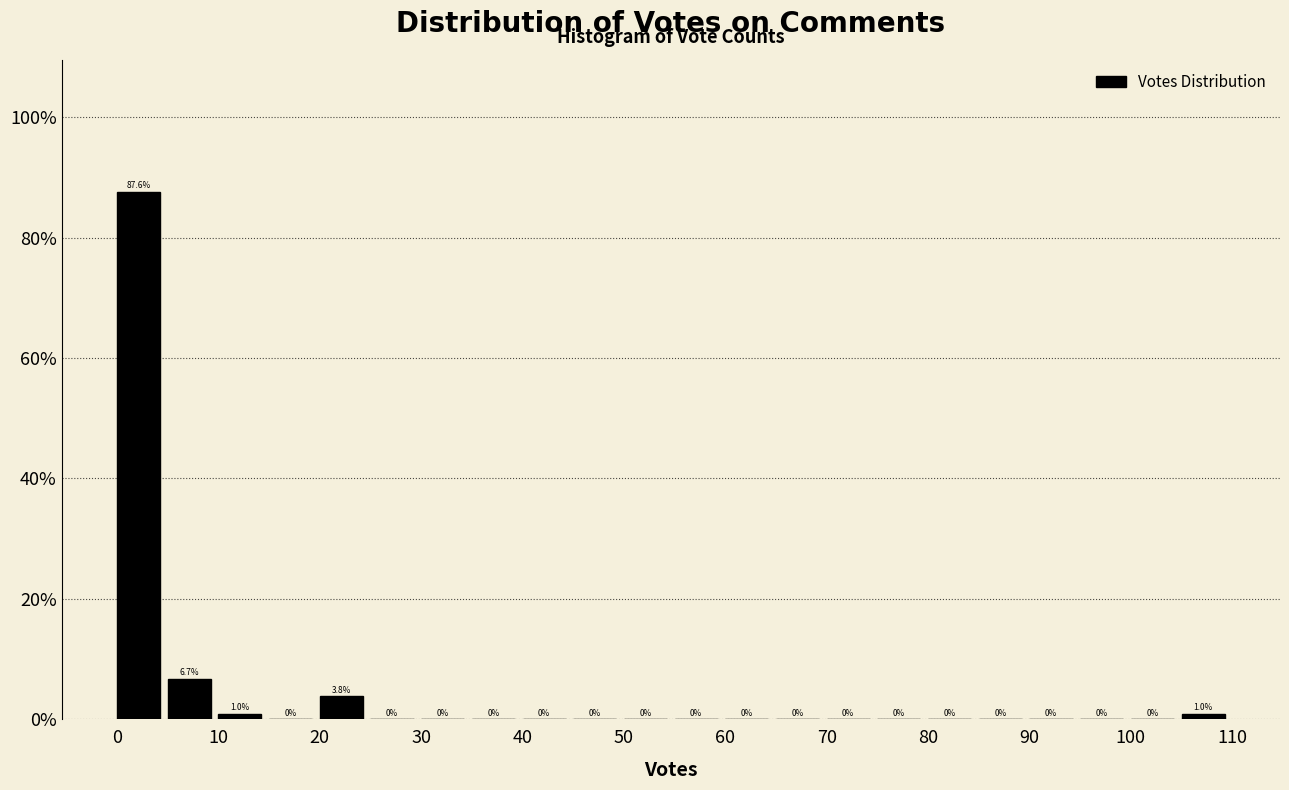

What is the height of the bar covering 105 to 110 on the x-axis?

1.0